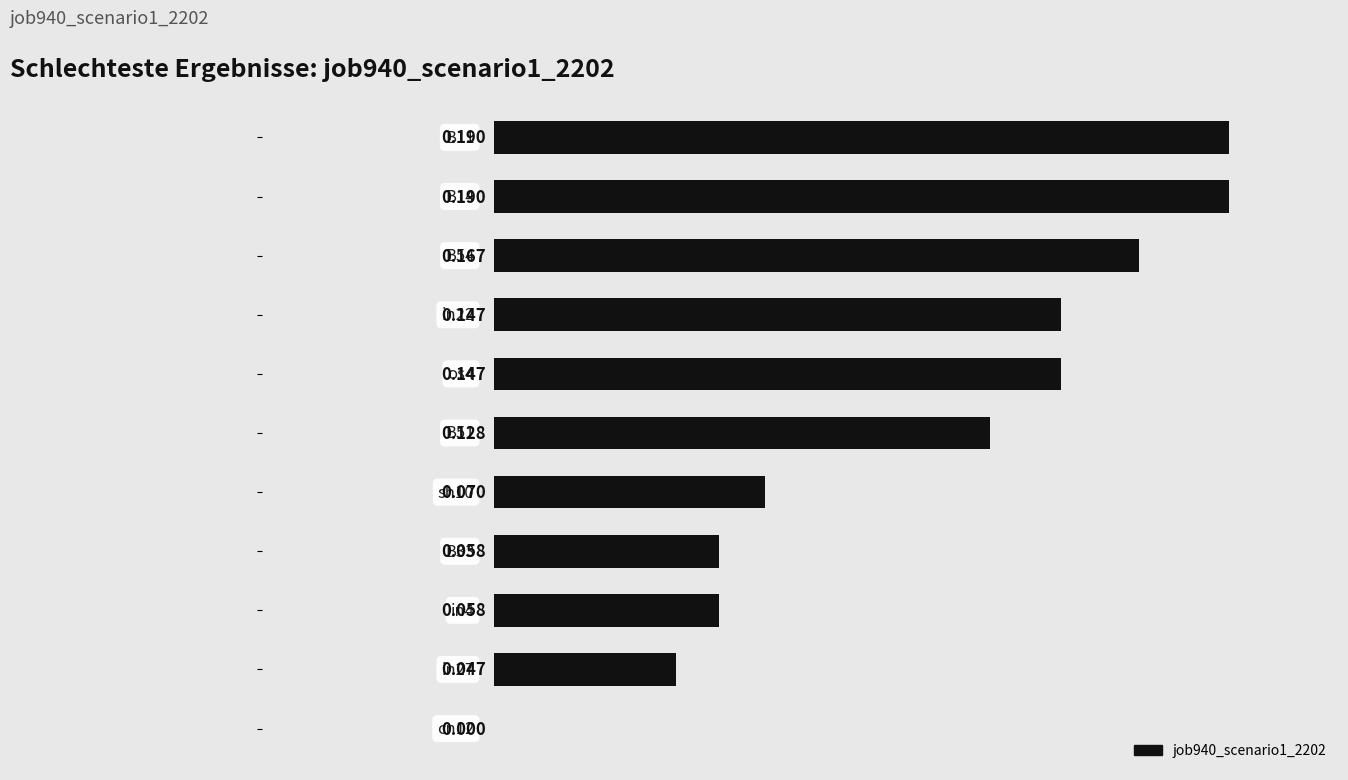

Are the bars horizontal?

Yes